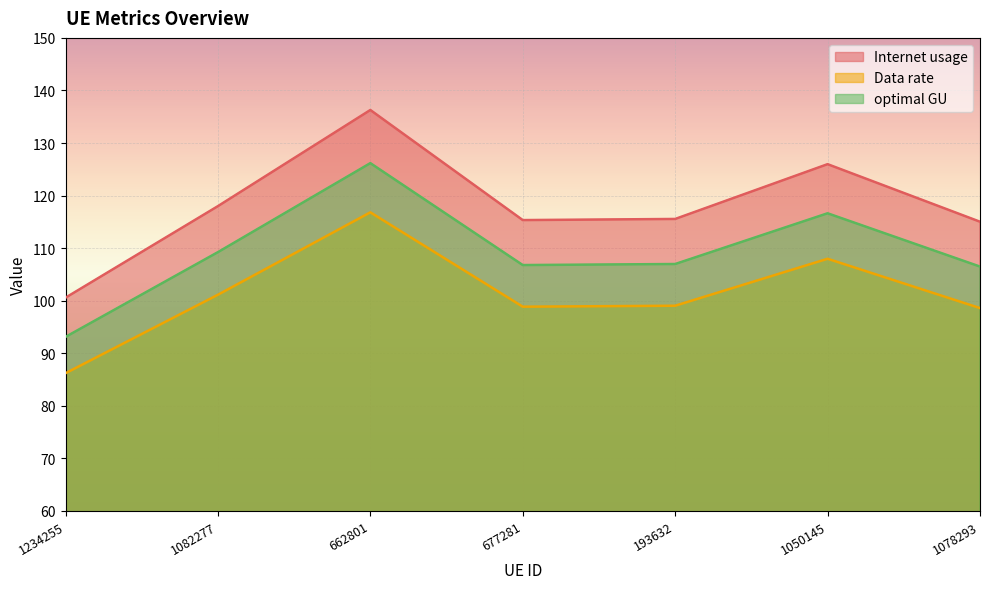

Rank the categories by Data rate value from highest to lowest.

662801, 1050145, 1082277, 193632, 677281, 1078293, 1234255